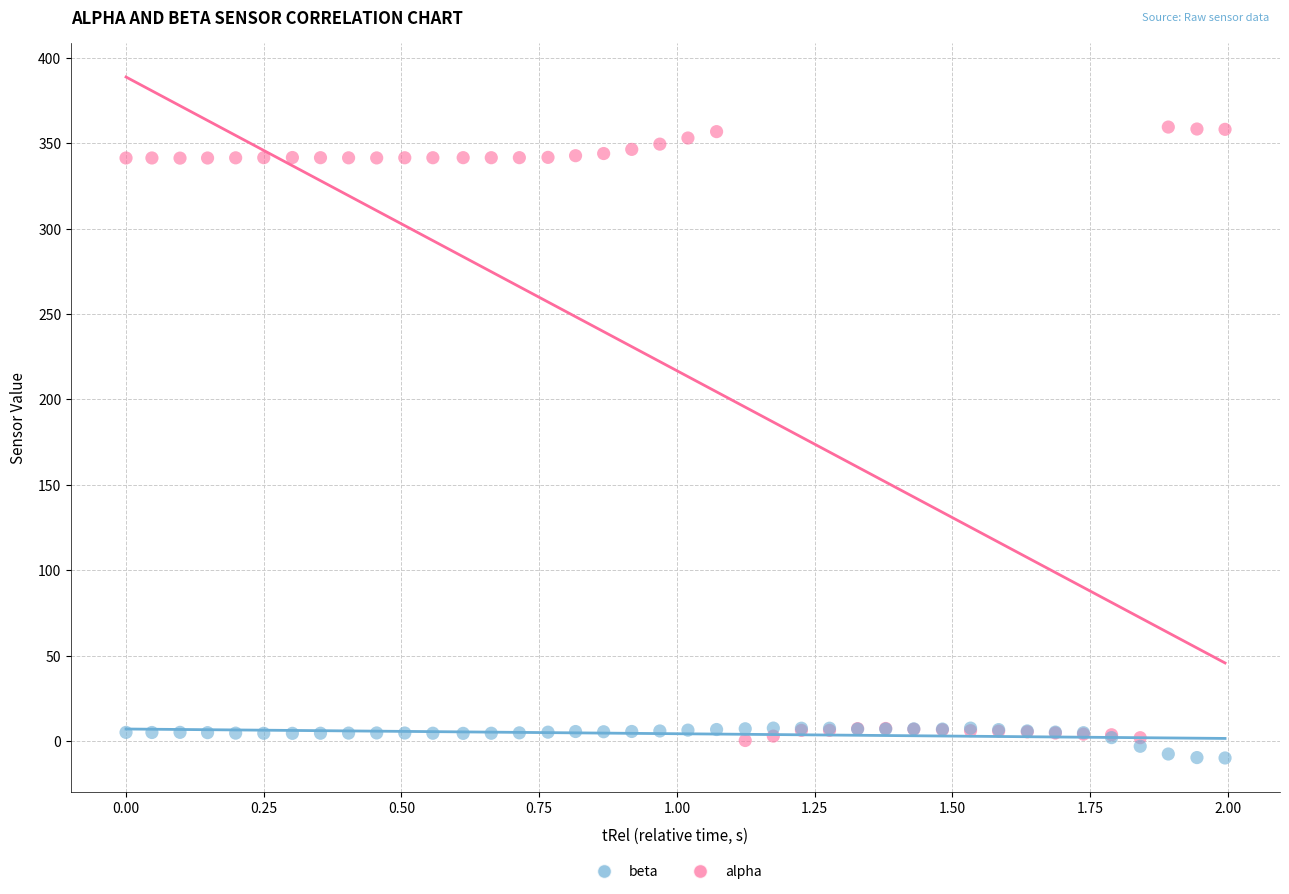

What is the X range (max minus min) for the scatter plot?

2.0